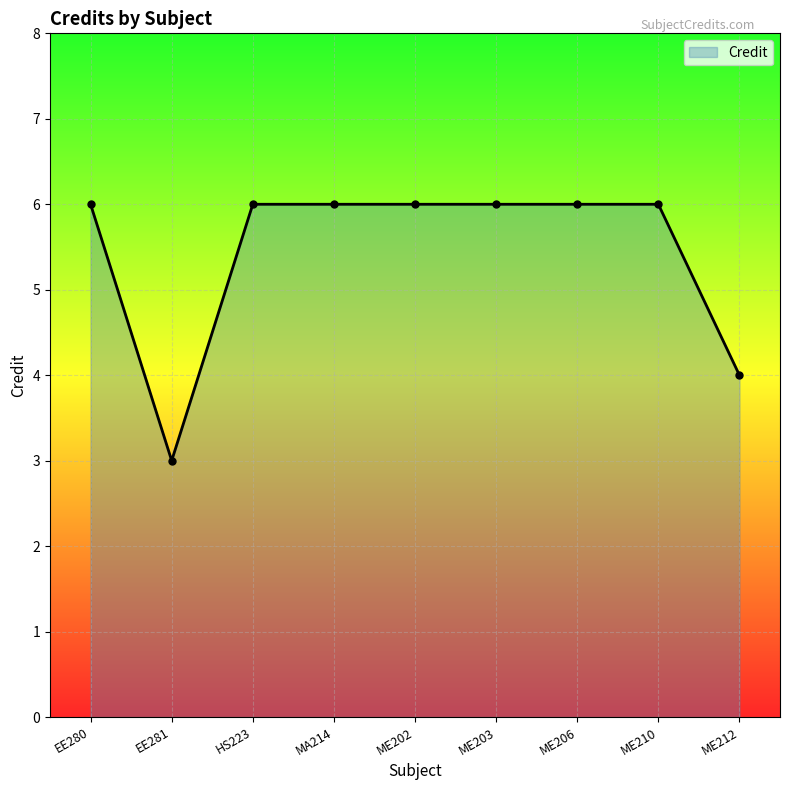

What is the change in value from ME206 to ME212?

-2